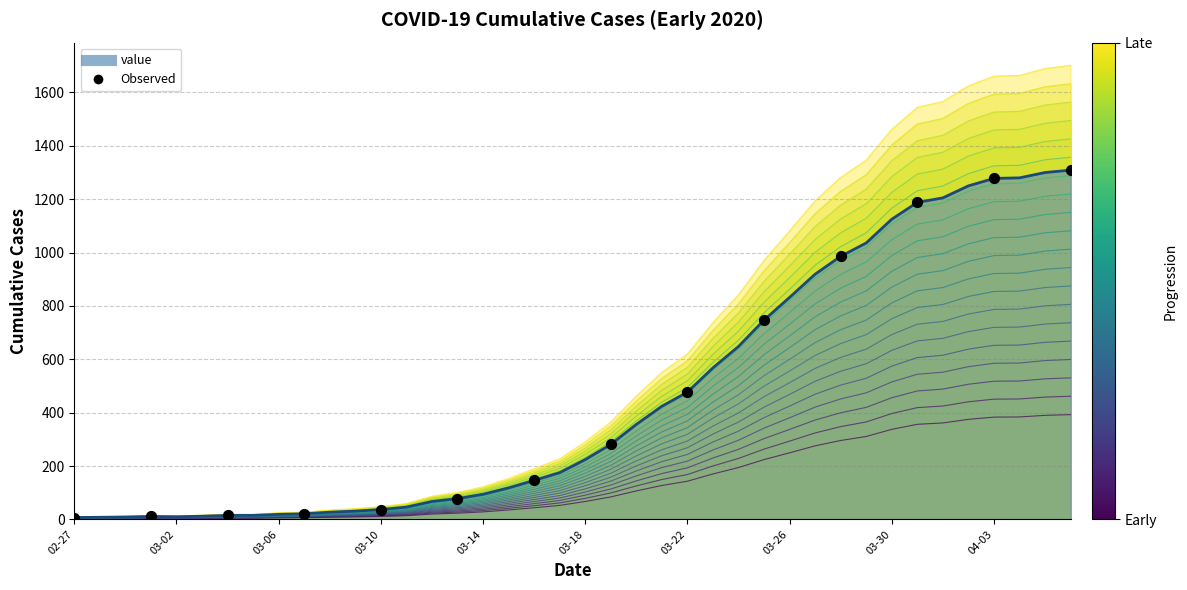

Between 03-26 and 03-02, which is larger?

03-26